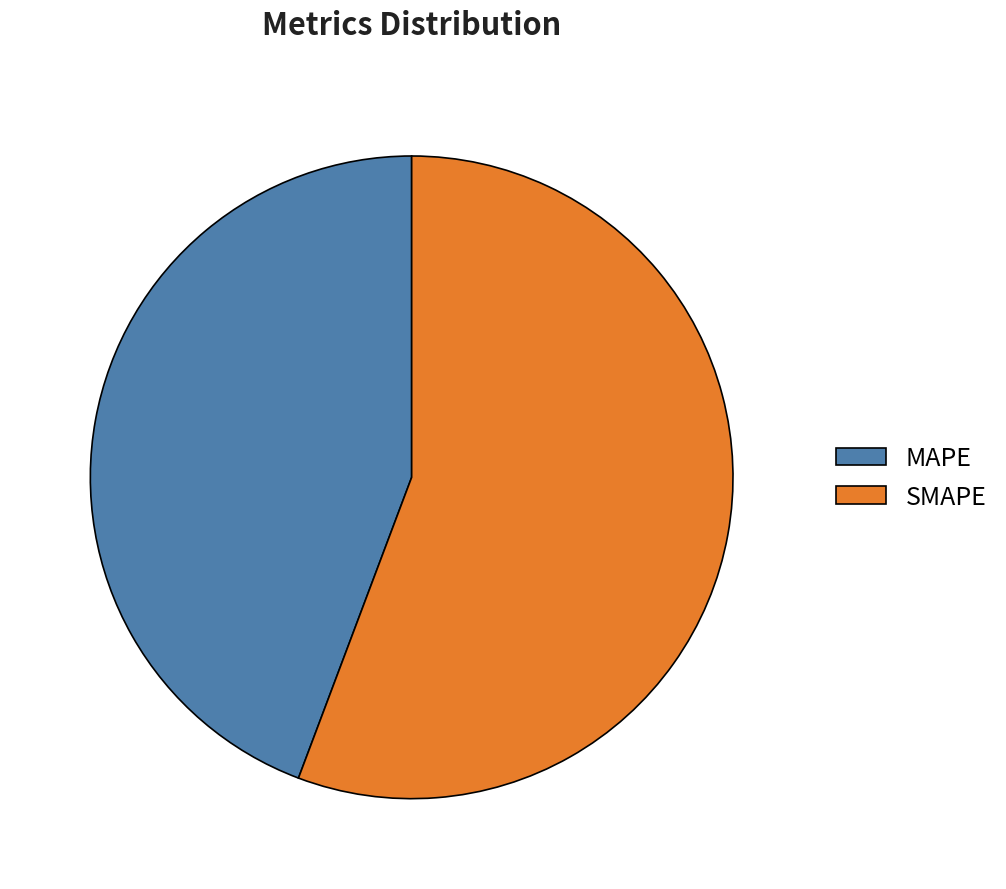

Is MAPE the majority of the pie?

No